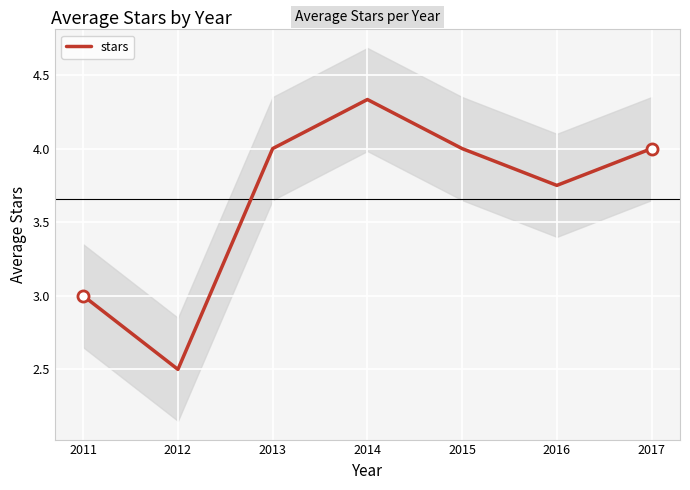

Reading right to left, what are all the values shown in this chart?

2017=4.0	2016=3.8	2015=4.0	2014=4.3	2013=4.0	2012=2.5	2011=3.0